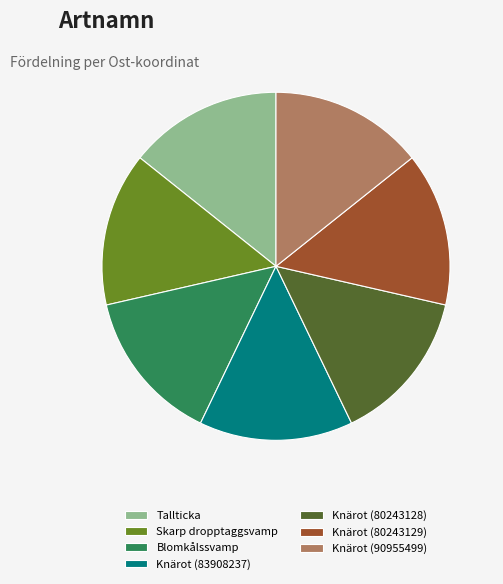

How many segments does this pie chart have?

7